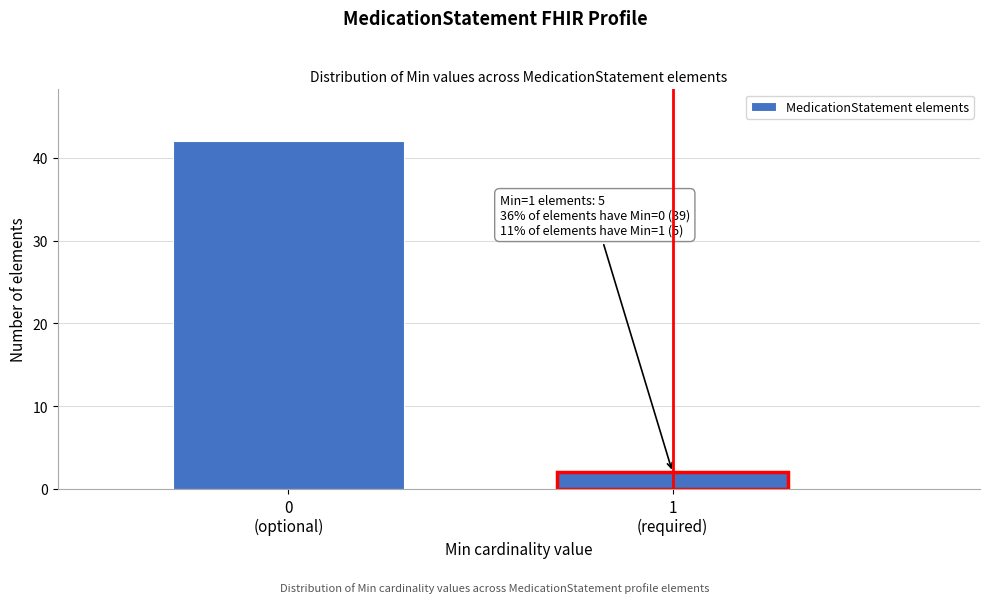

Reading left to right, what are all the values shown in this chart?

42	2